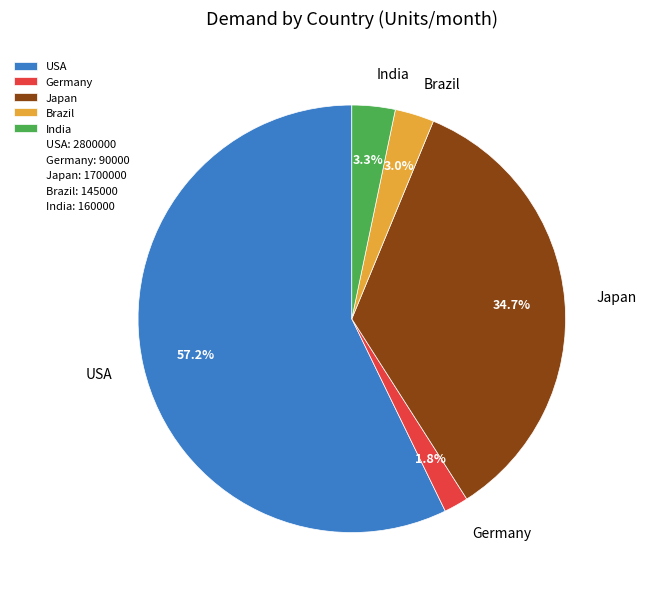

Which slice is the smallest?

Germany